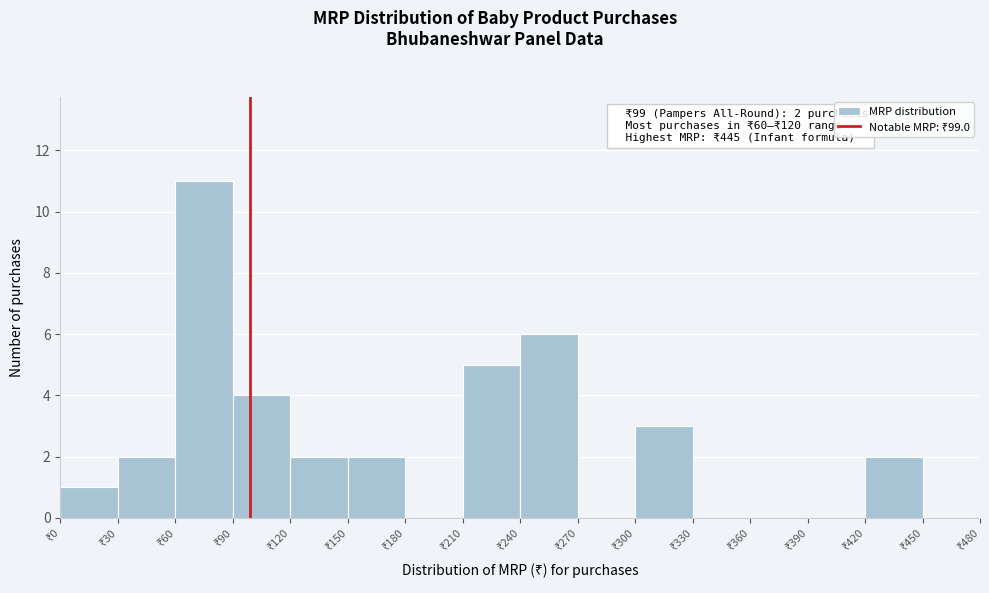

Which range on the x-axis has the tallest bar?

60 to 90